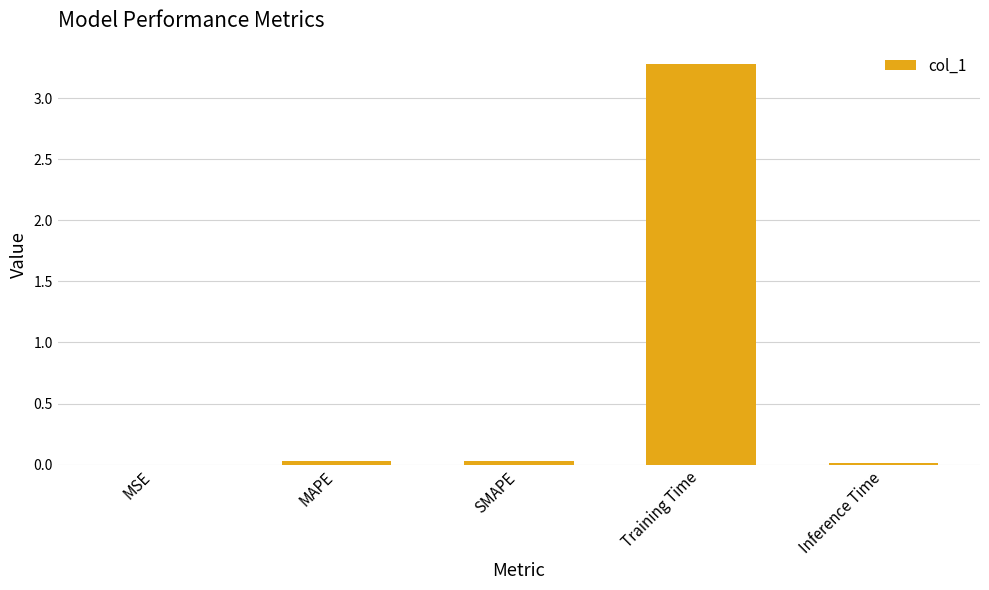

The value at MSE is 0.0. True or false?

True